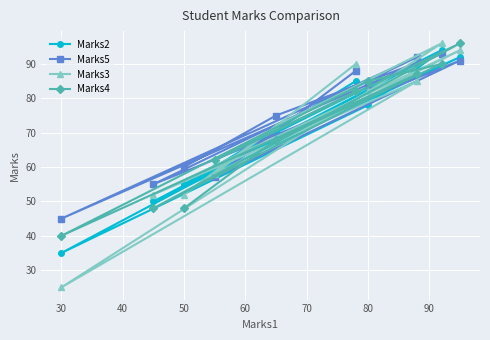

In Marks2, how many points are higher than both neighbors (excluding endpoints)?

3